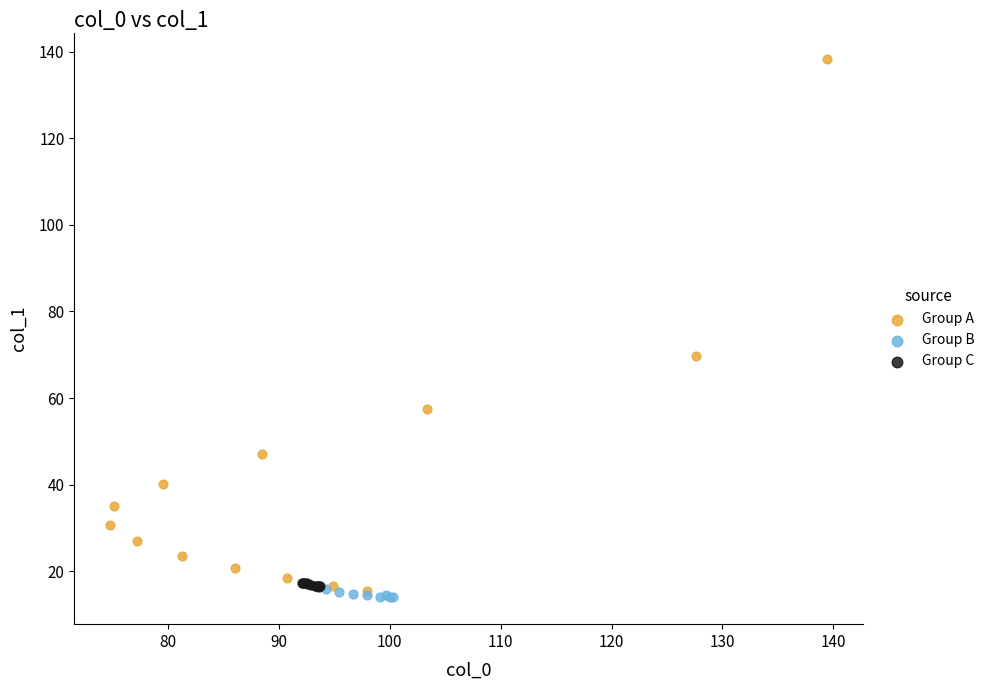

Which series has the widest spread of Y values?

Group A